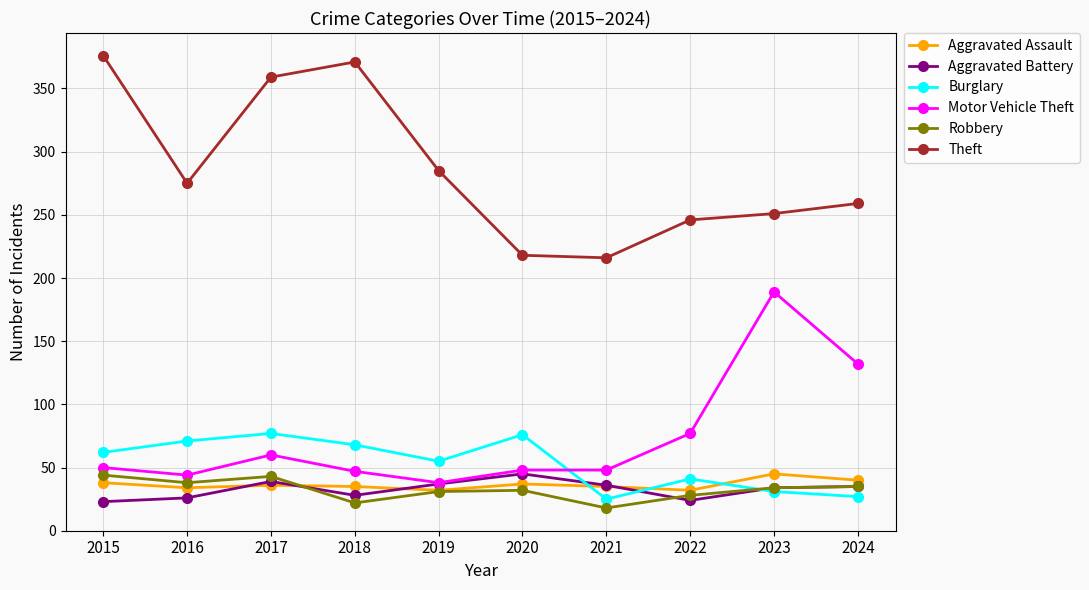

True or false: Aggravated Assault has more than 0 interior local peaks.

True